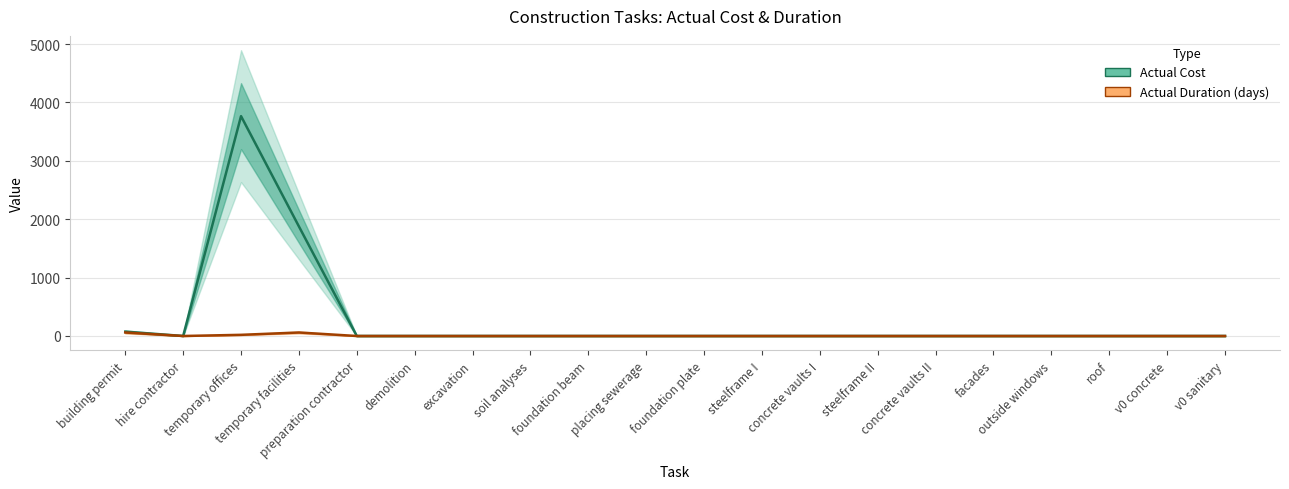

Does the chart display data point markers on the line(s)?

No